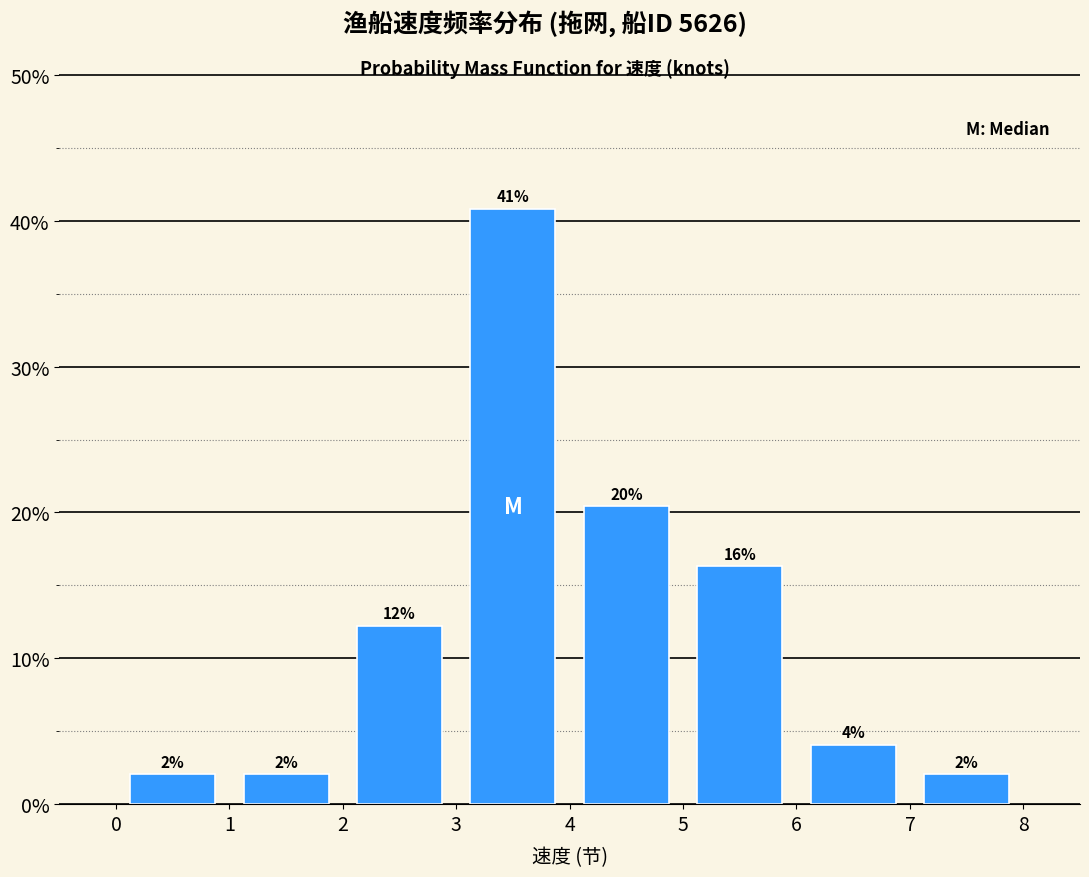

Which range on the x-axis has the tallest bar?

3 to 4